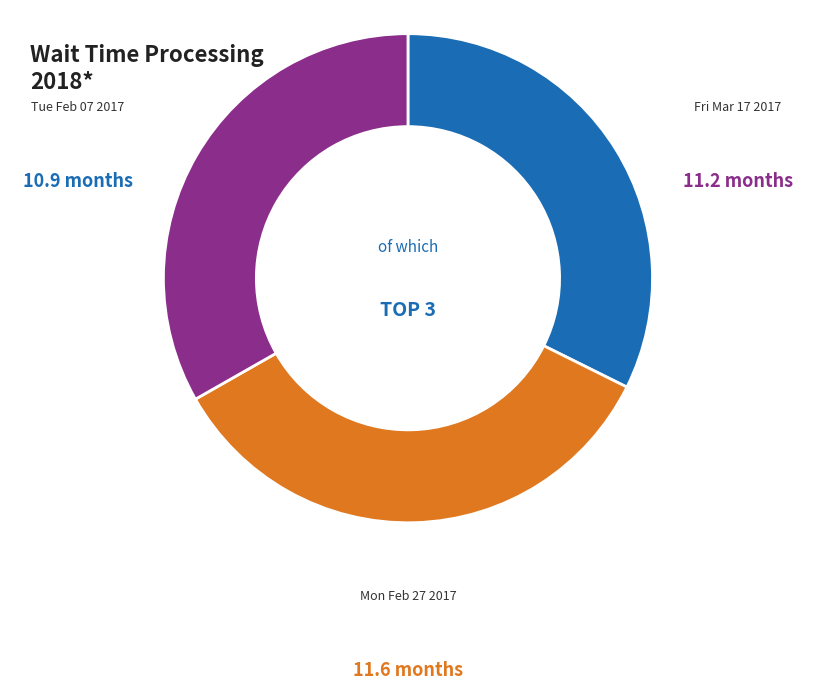

Does any single category account for the majority?

No